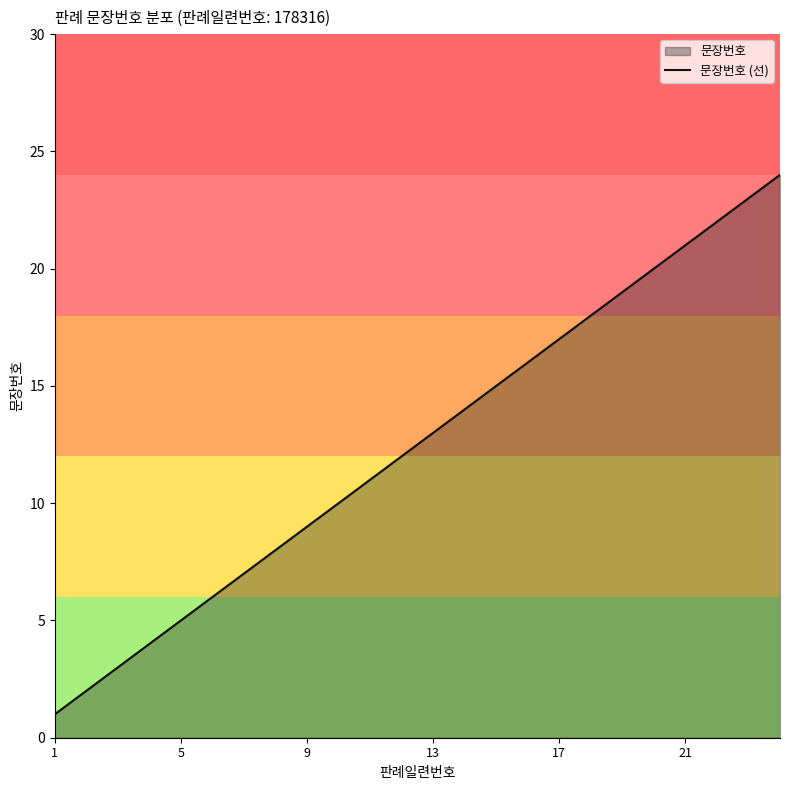

How many values are below 13?

12